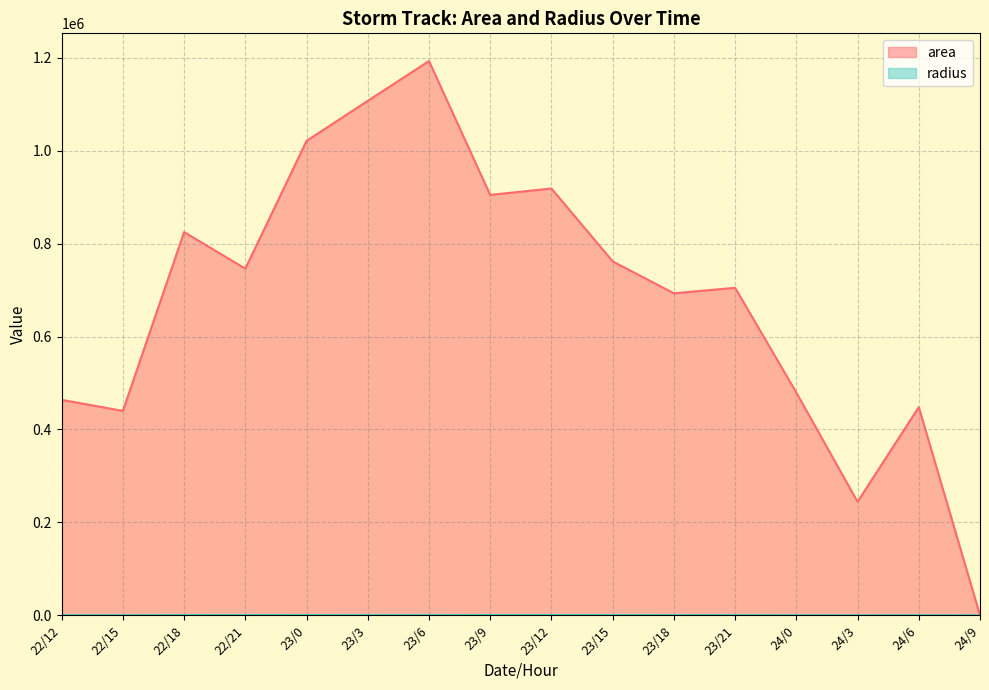

Reading right to left, list all the values displayed in this chart.

area: 24/9=0.0	24/6=448125.0	24/3=244375.0	24/0=479375.0	23/21=705000.0	23/18=693125.0	23/15=761875.0	23/12=918750.0	23/9=905000.0	23/6=1193125.0	23/3=1107500.0	23/0=1021250.0	22/21=746250.0	22/18=825000.0	22/15=440000.0	22/12=463750.0
radius: 24/9=0.0	24/6=377.7	24/3=278.9	24/0=390.6	23/21=473.7	23/18=469.7	23/15=492.5	23/12=540.8	23/9=536.7	23/6=616.3	23/3=593.7	23/0=570.2	22/21=487.4	22/18=512.5	22/15=374.2	22/12=384.2